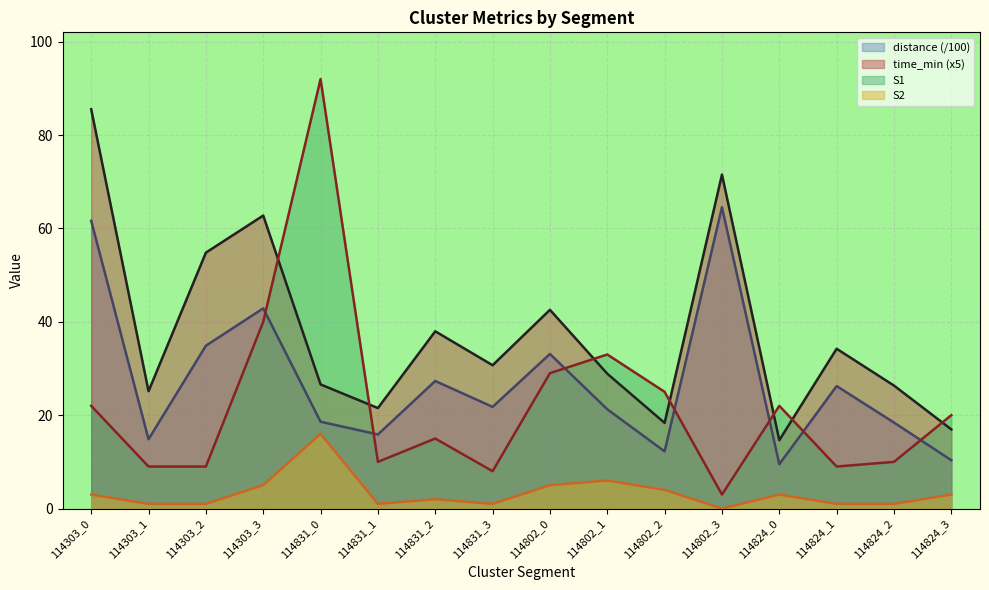

Which series changed the most between 114802_2 and 114824_1?

S1